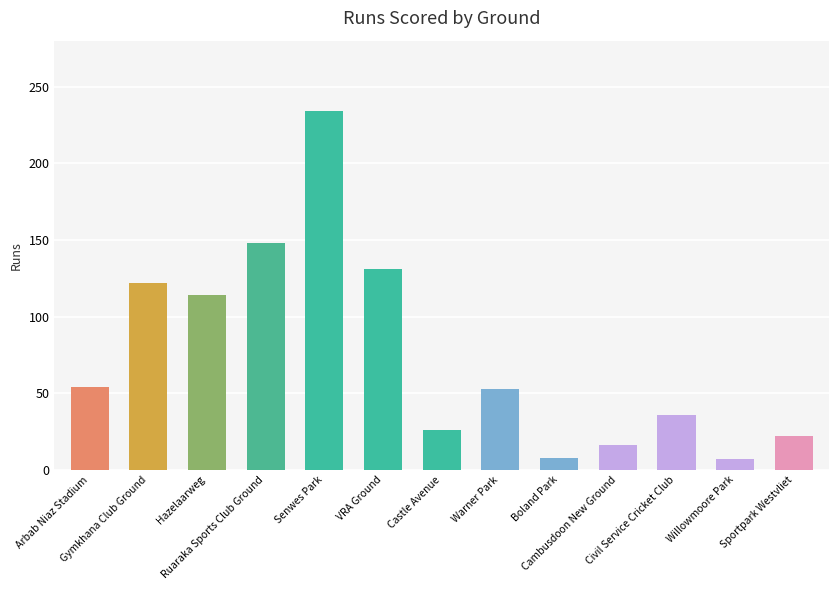

What is the maximum value shown in the chart?

234